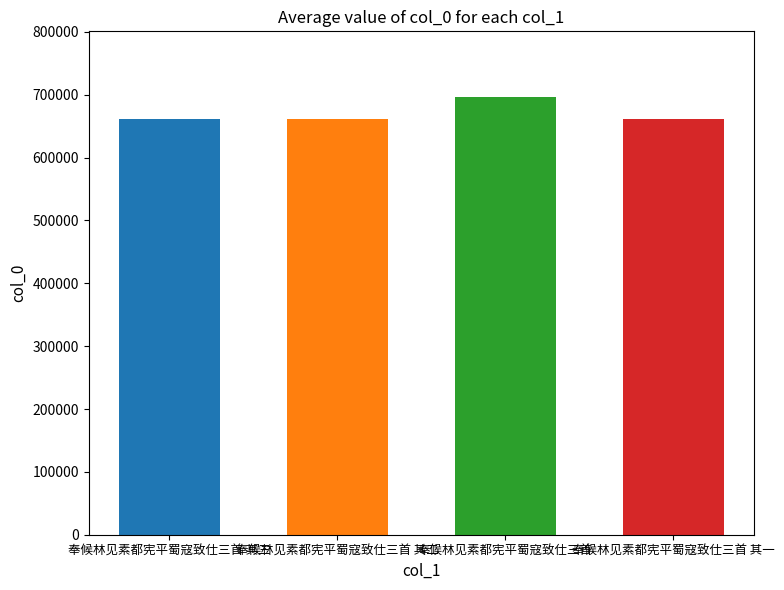

What is the smallest value displayed?

661899